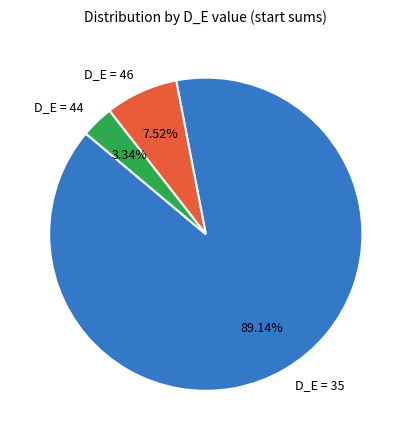

Which category accounts for the majority?

D_E = 35